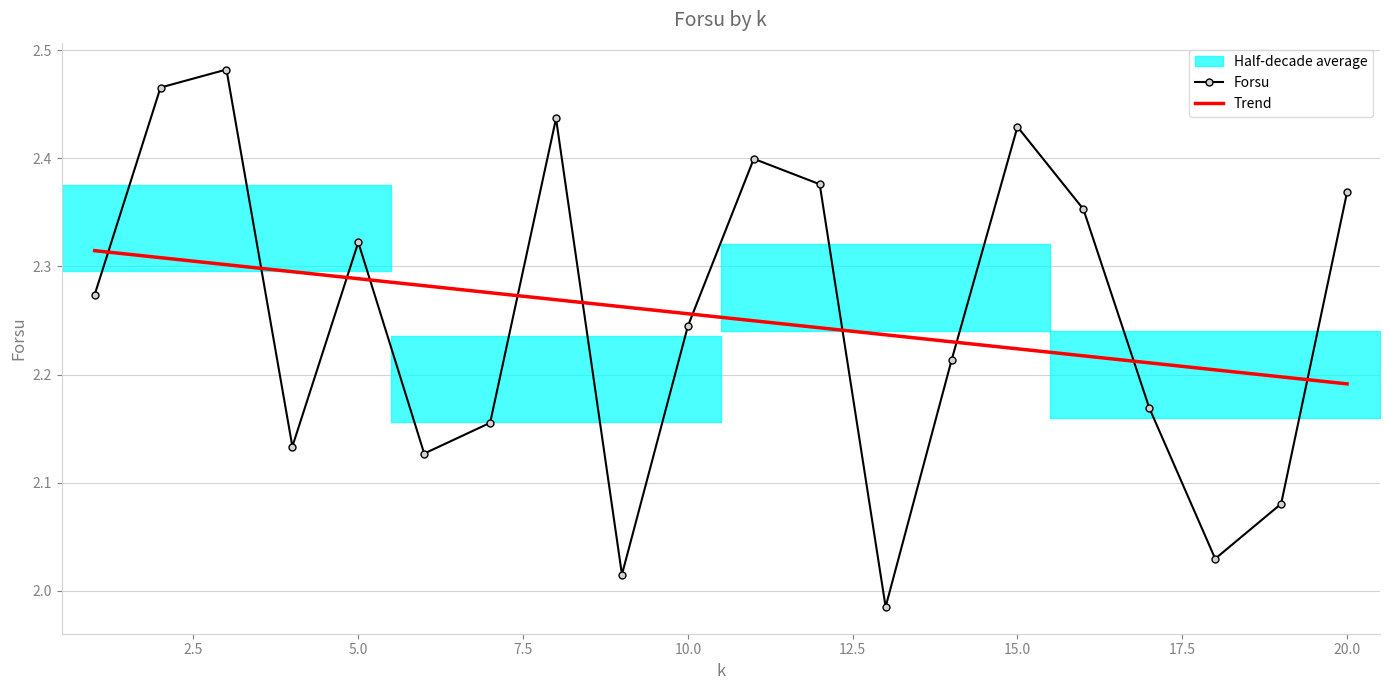

After their last crossing, which series has the higher values: Trend or Forsu?

Forsu